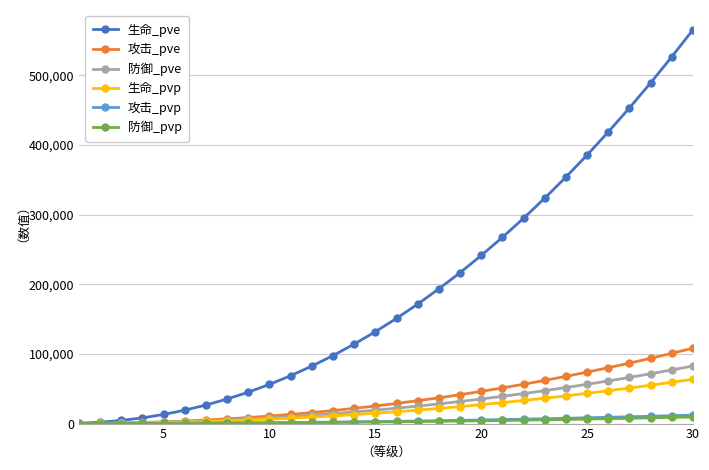

What is the minimum value shown in the chart?

7